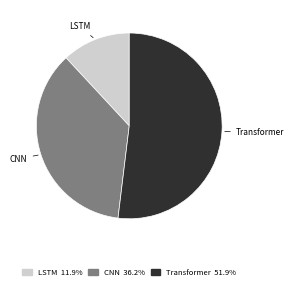

Rank the categories by value from highest to lowest.

Transformer, CNN, LSTM